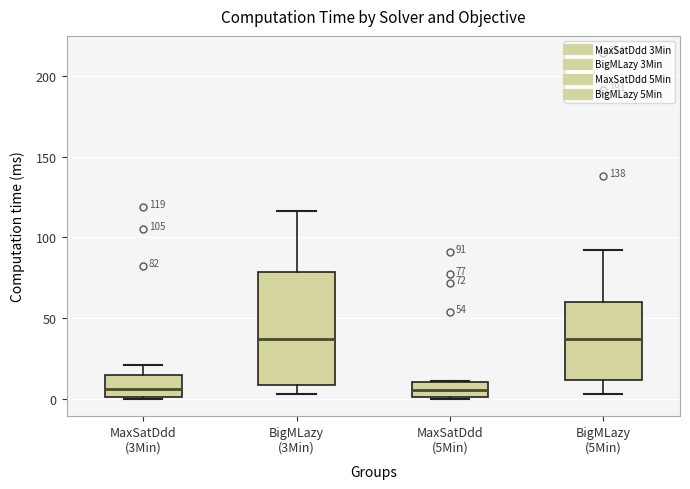

Comparing the boxes themselves (not the whiskers), which one is the tallest?

BigMLazy (3Min)